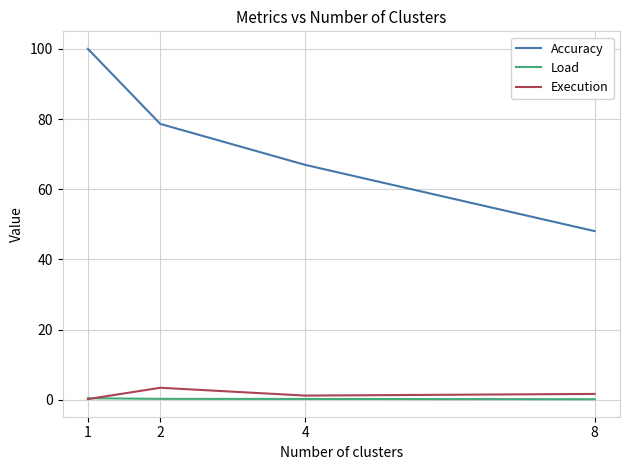

At which label does Execution reach its peak?

2